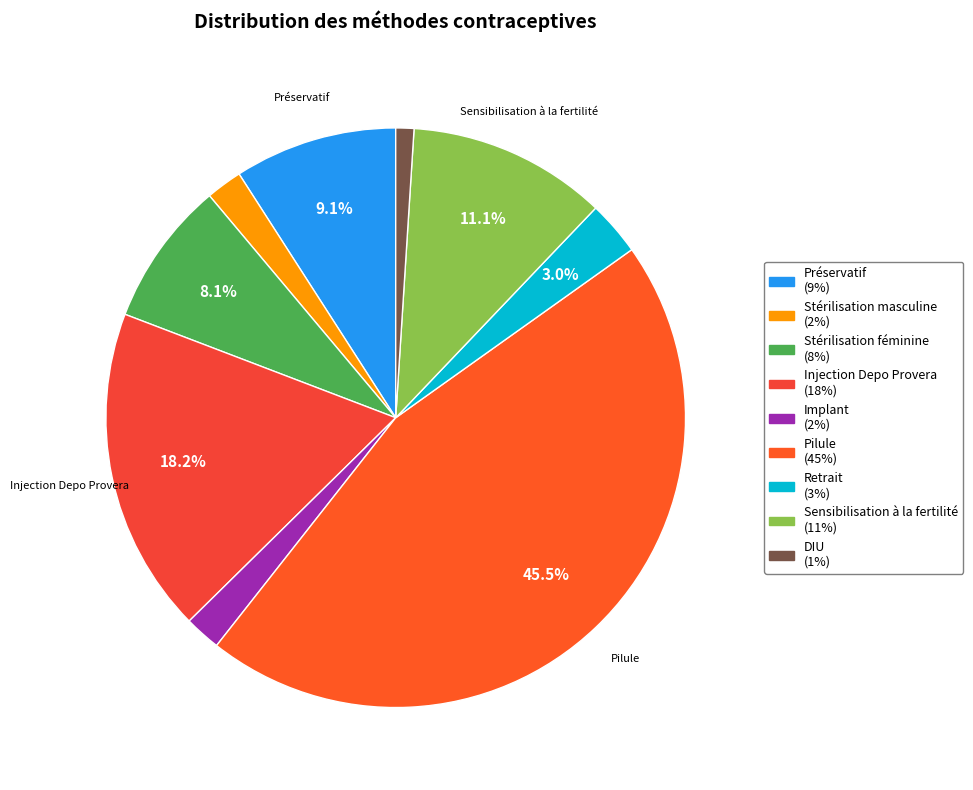

Which slice is the smallest?

DIU